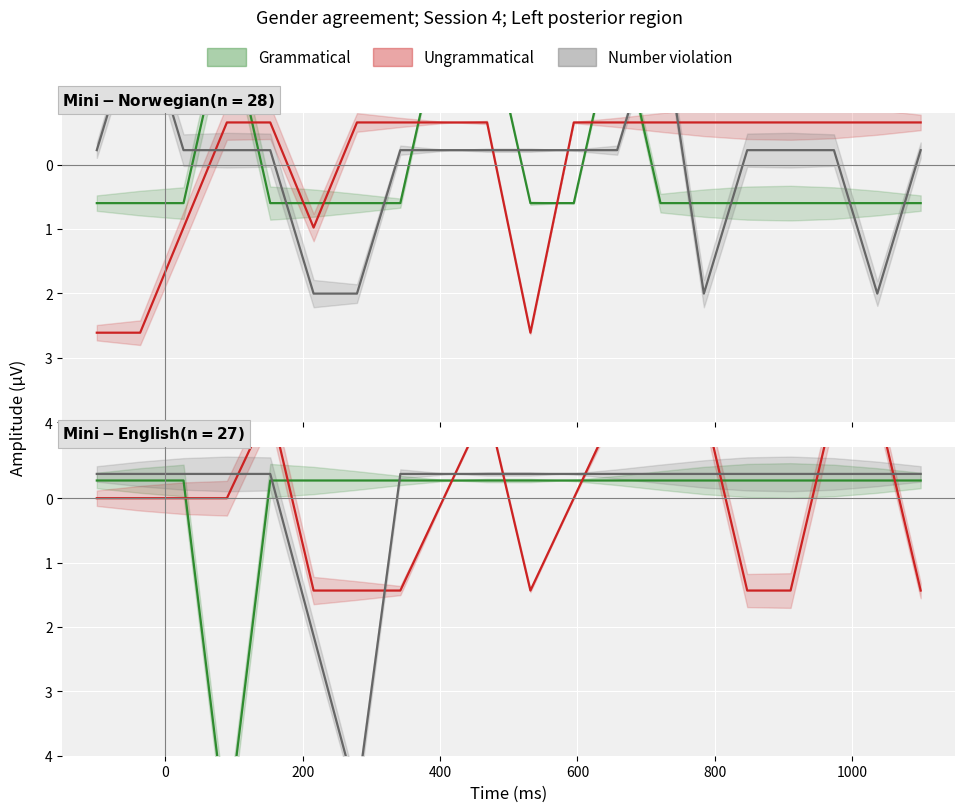

List the series in order of their peak value, lowest first.

Ungrammatical, Number violation, Grammatical